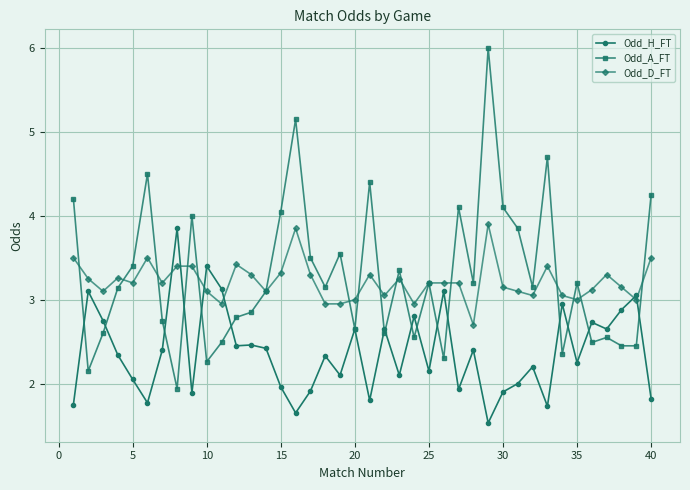

True or false: Odd_D_FT and Odd_H_FT cross at least once.

True